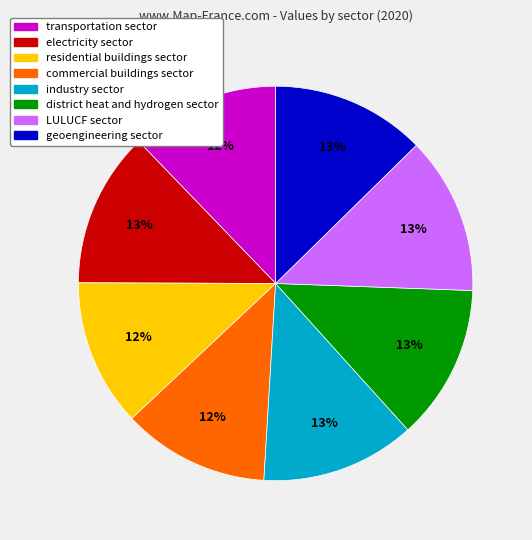

To the nearest percent, what portion does commercial buildings sector represent?

12%